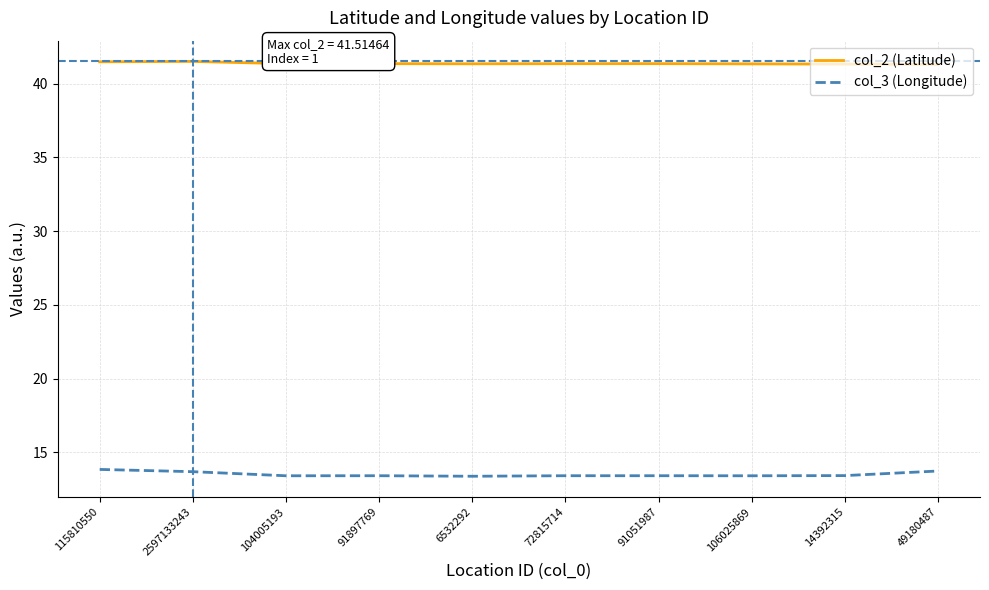

The col_3 (Longitude) series shows 18.8 at 14392315. True or false?

False